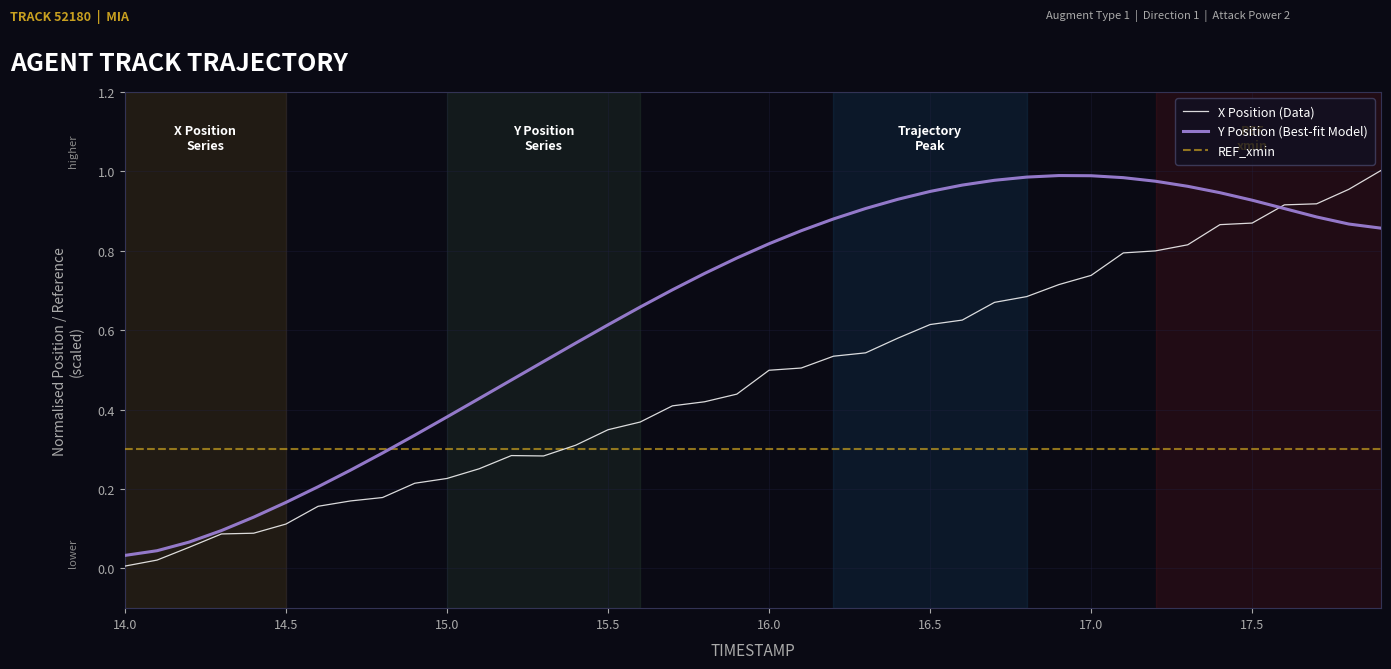

Is this an area chart (filled region under the line)?

No